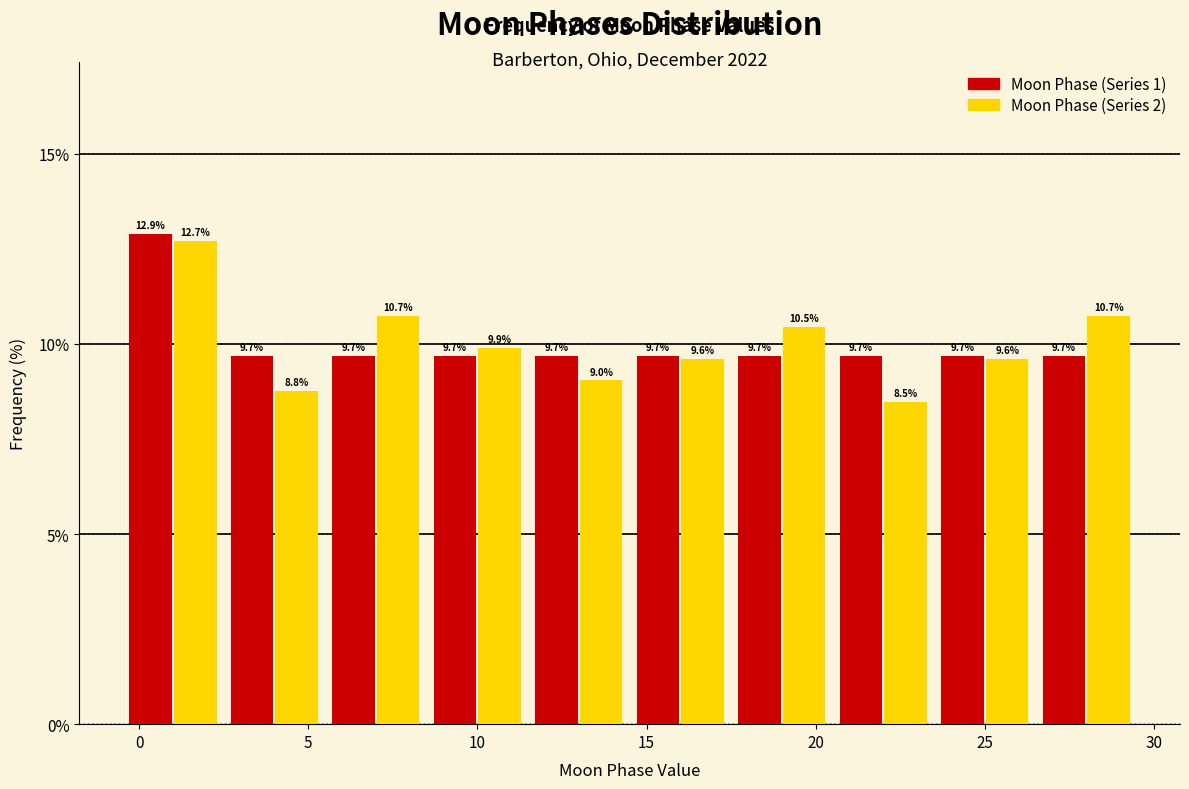

What is the height of the Moon Phase (Series 1) bar covering 23.5 to 26.5 on the x-axis?

9.7